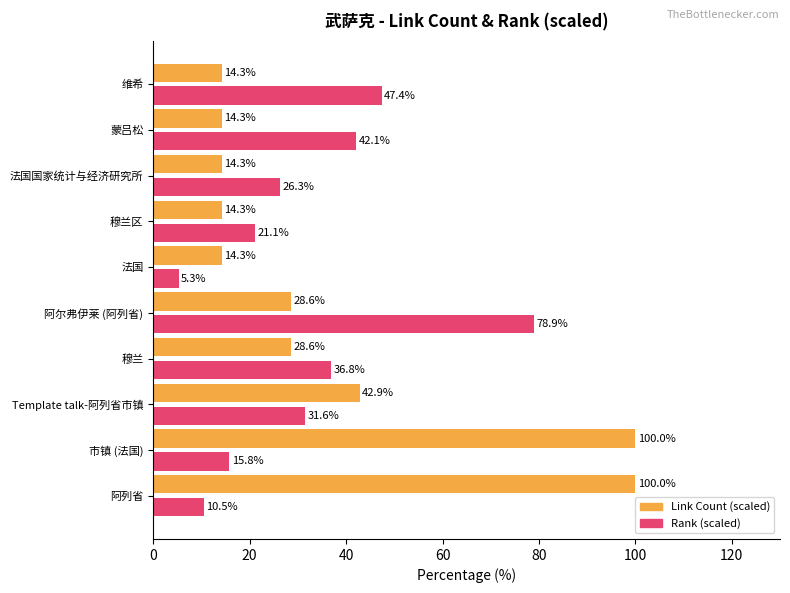

What is the total value across all series at 蒙吕松?

56.4